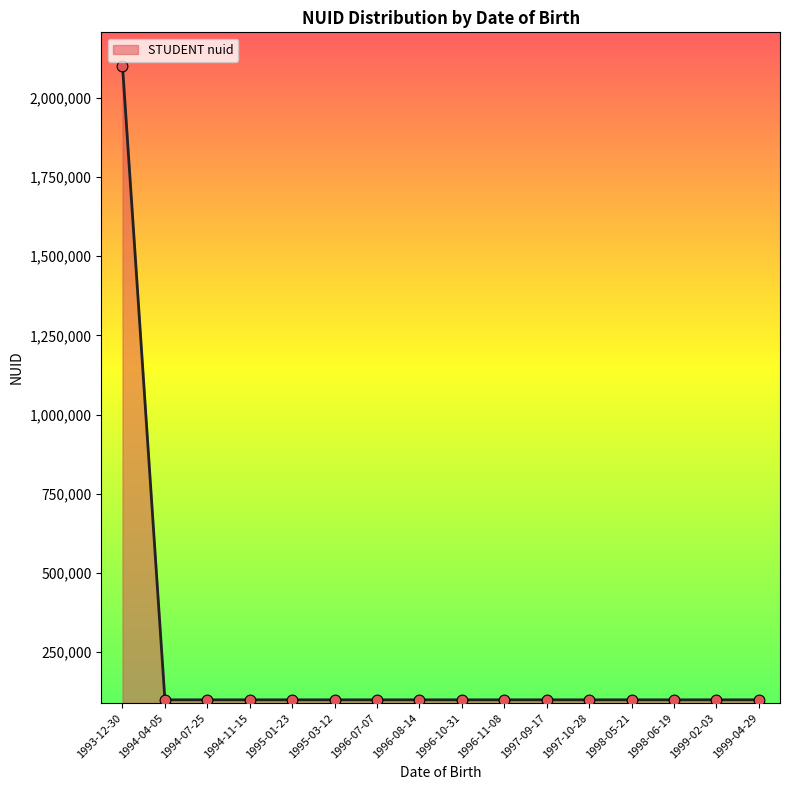

What is the change in value from 1994-04-05 to 1999-02-03?

+13